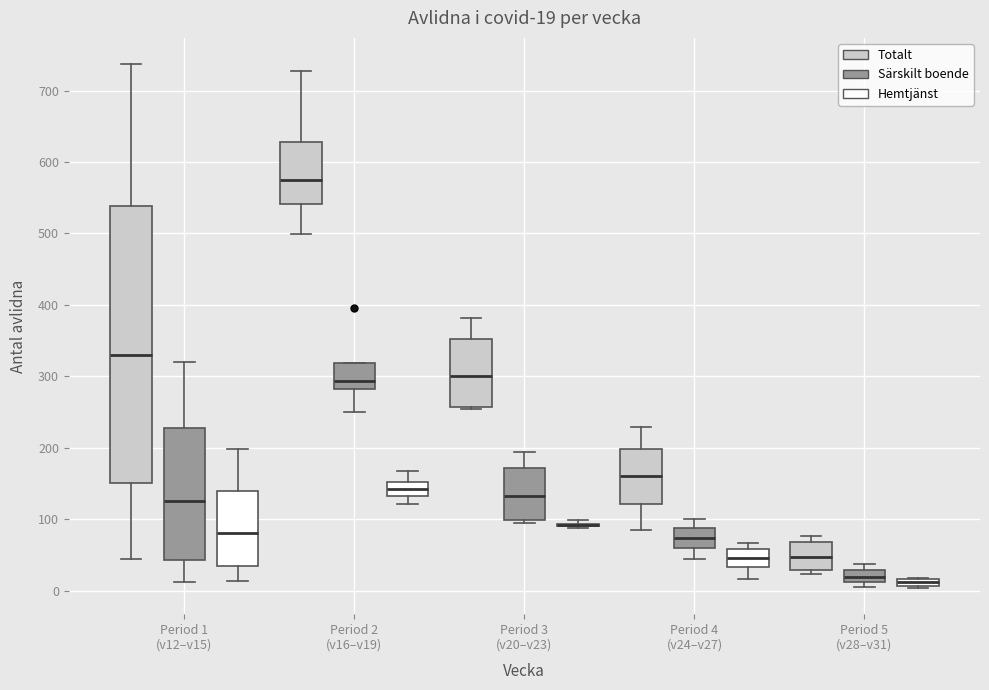

Comparing the boxes themselves (not the whiskers), which one is the tallest?

Period 1 (v12–v15) (Totalt)